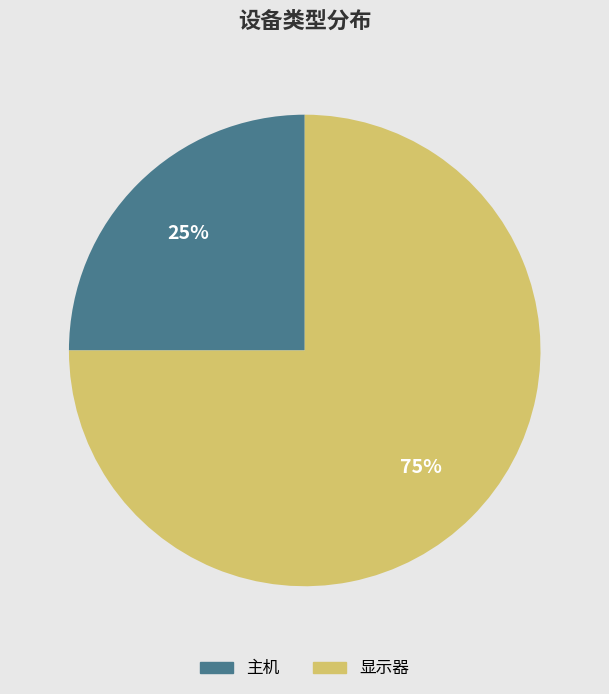

To the nearest percent, what portion does 主机 represent?

25%